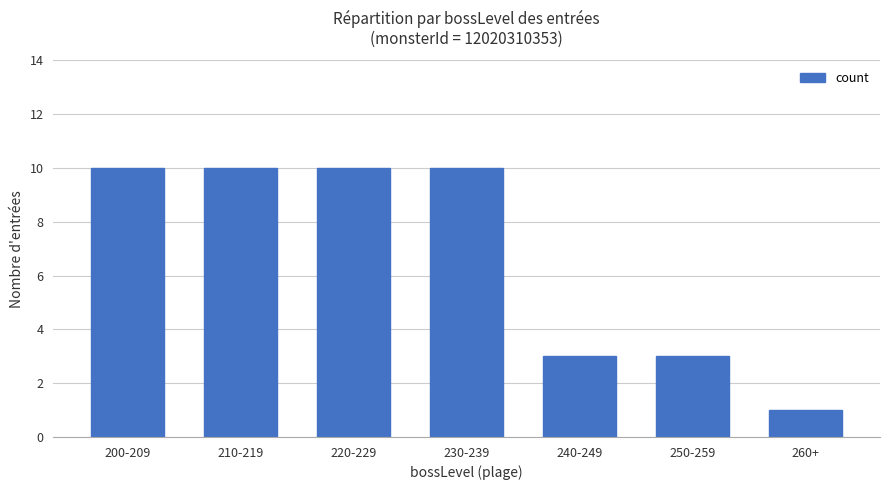

Read the value at 230-239.

10